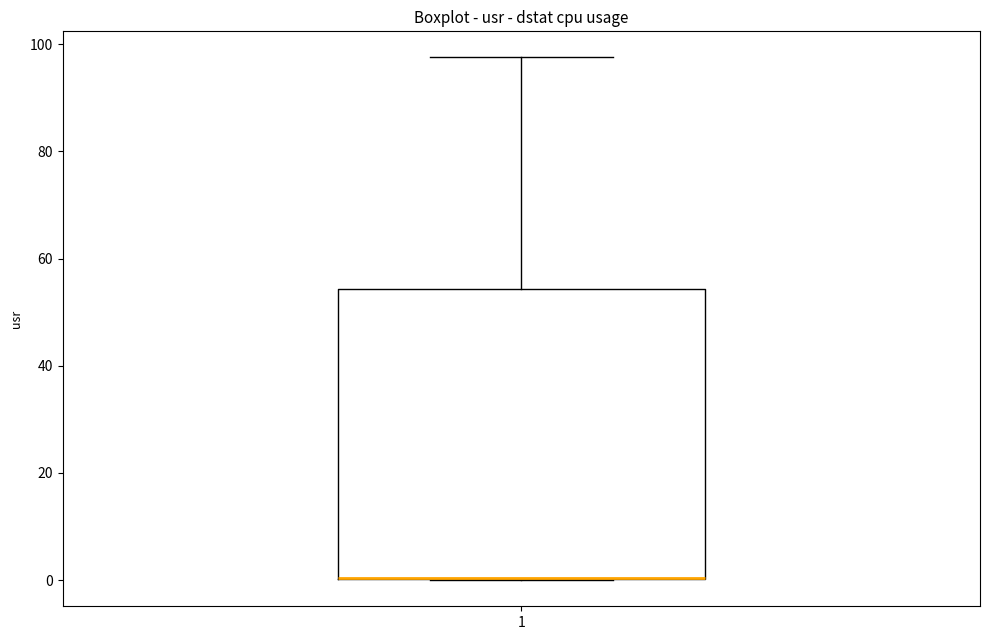

Read this box plot against the y-axis: the position of the median line, the range covered by the box, and the ends of both whiskers. The values are not printed on the chart, so give them approximately, as read against the axis.

median 0 (drawn on the box's lower edge), box 0 to 54, whiskers 0 to 98